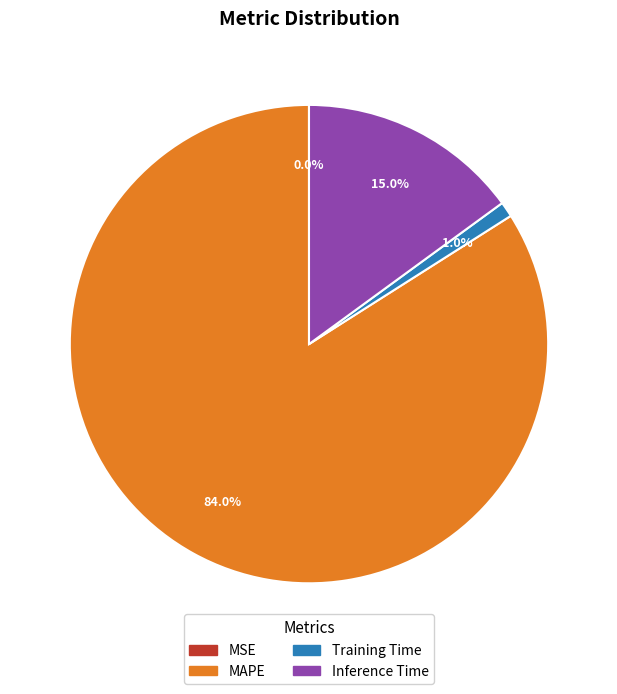

Do Inference Time and Training Time together represent more than half of the pie?

No